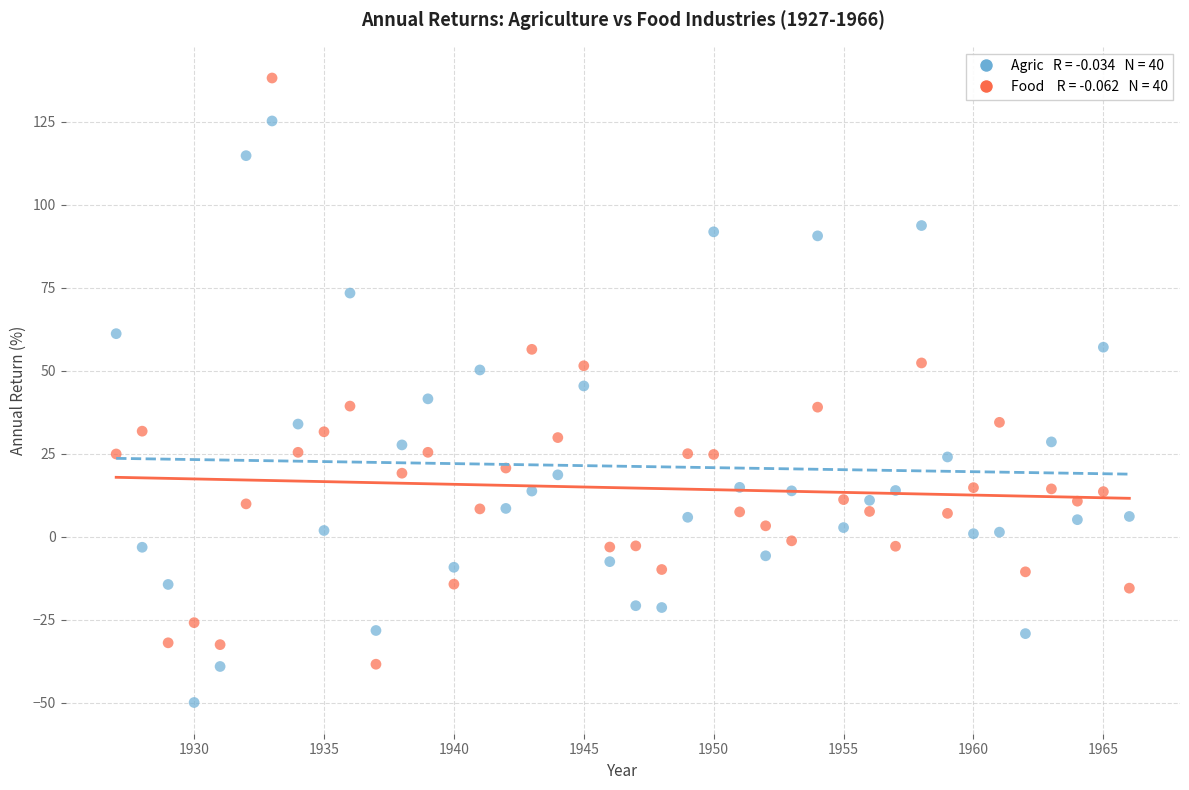

Across all data points, what is the range of X values (max minus min)?

39.0